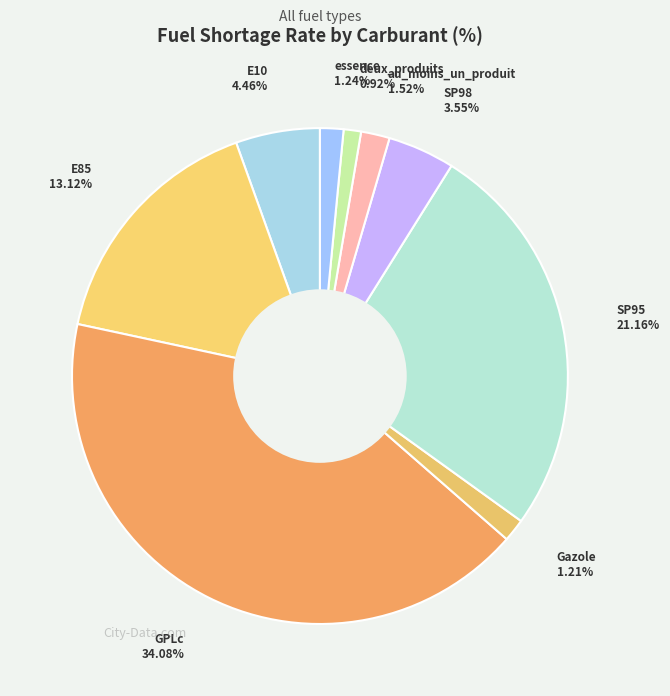

The SP95 slice represents 38% of the pie. True or false?

False